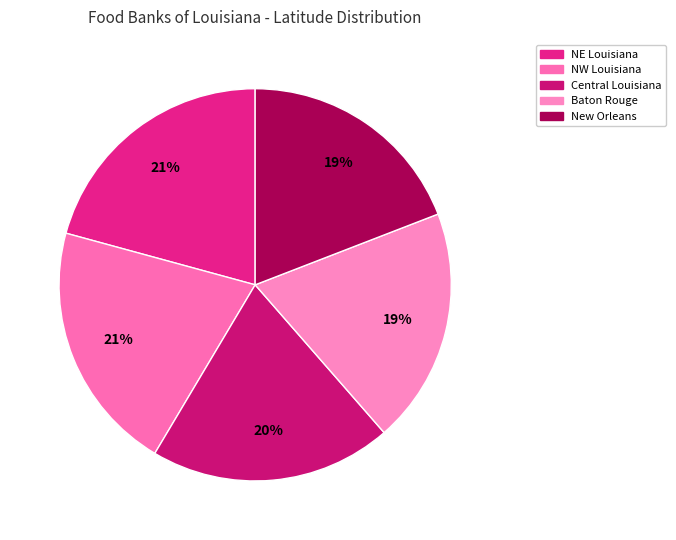

Does any single category account for the majority?

No